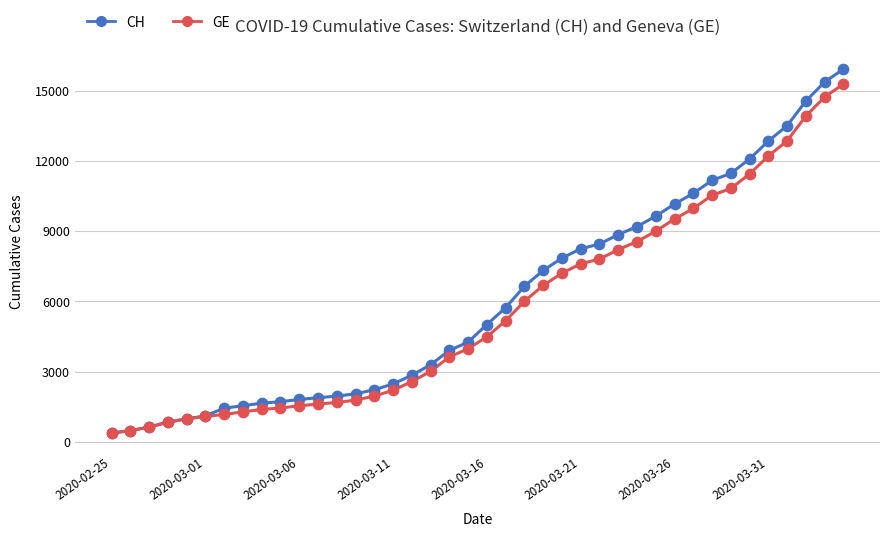

What are all the series names shown in the legend?

CH, GE